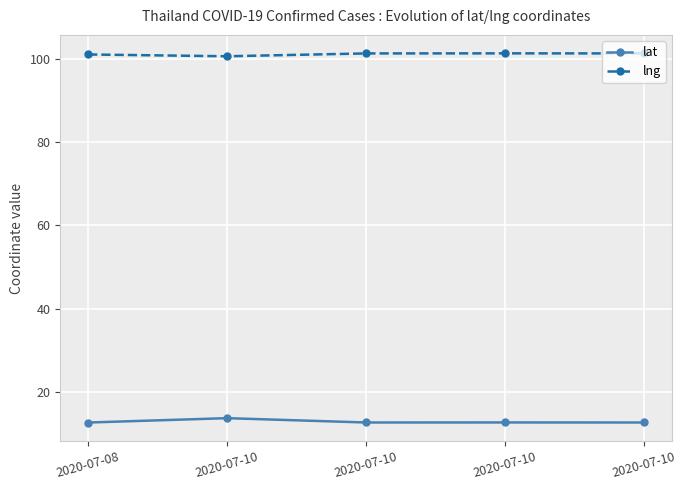

True or false: lng and lat cross at least once.

False